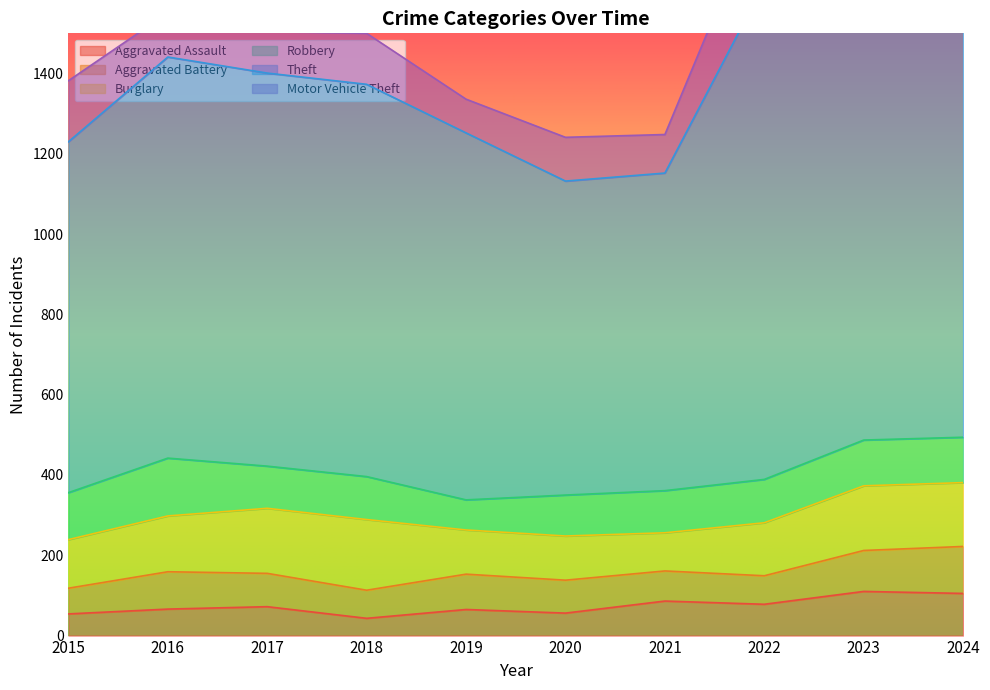

How many interior local peaks does the Aggravated Assault series have?

4